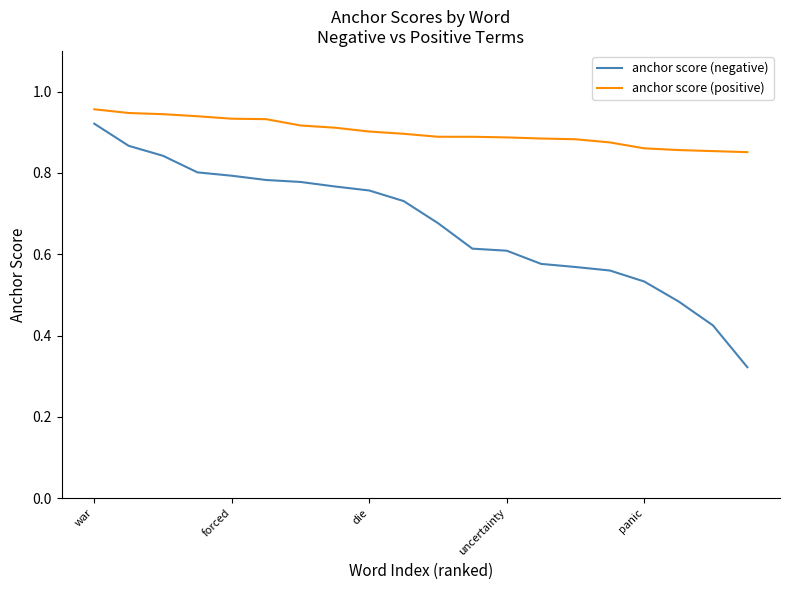

Which series has the largest total across all categories?

anchor score (positive)